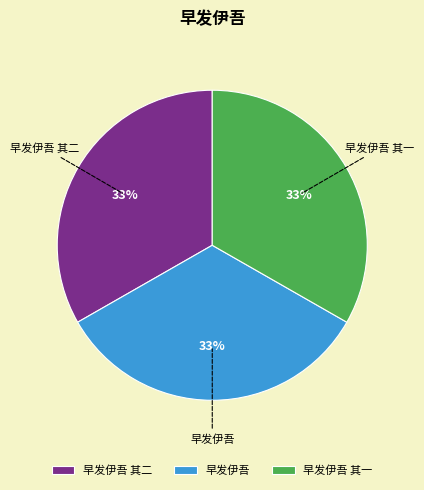

What percentage is the 早发伊吾 其一 slice, to the nearest percent?

33%